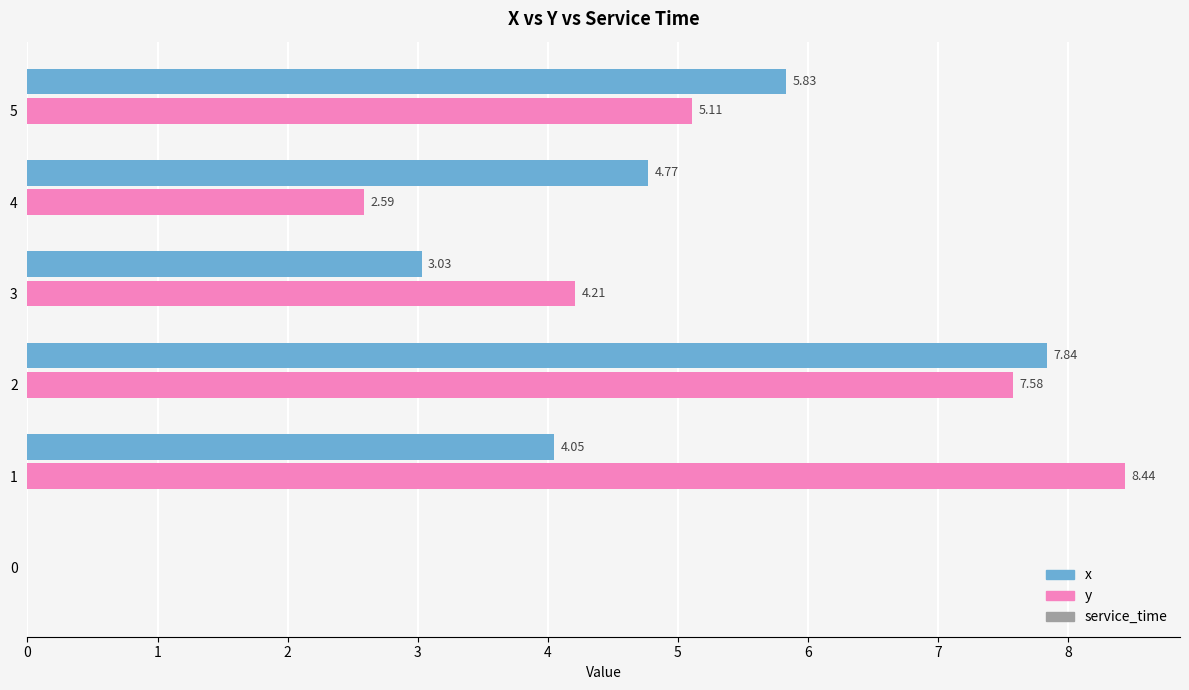

At which category is the sum across all series the highest?

2